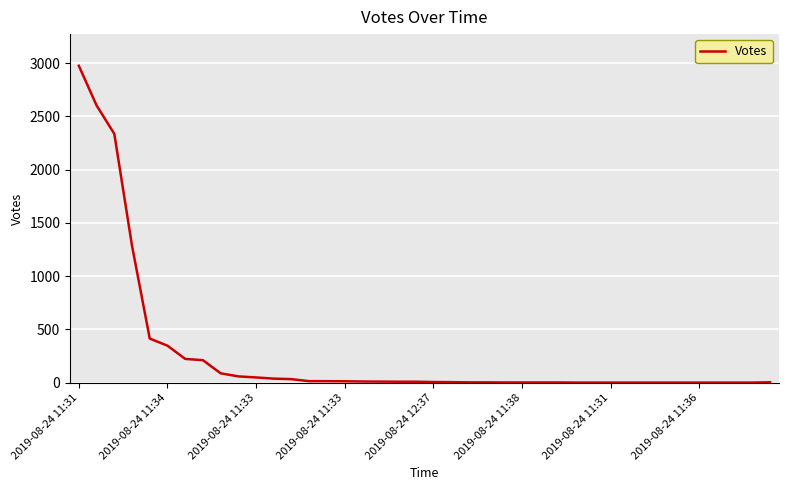

What is the difference between the maximum and minimum values?

2972